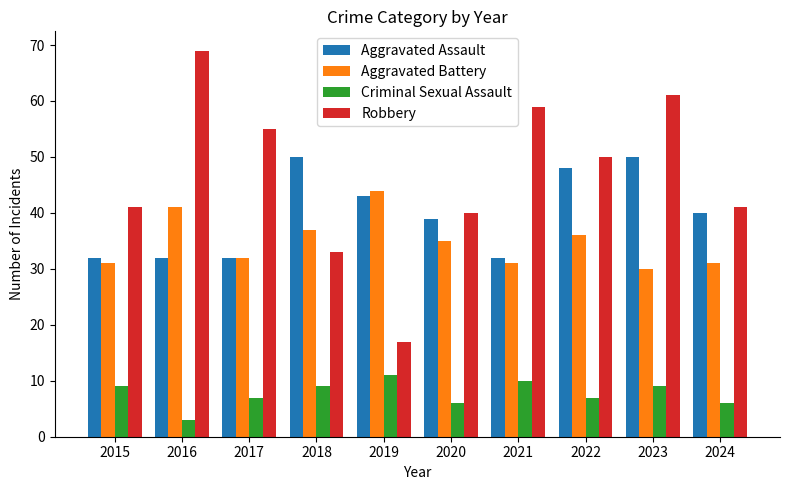

How many data points in Aggravated Battery are less than 35?

5